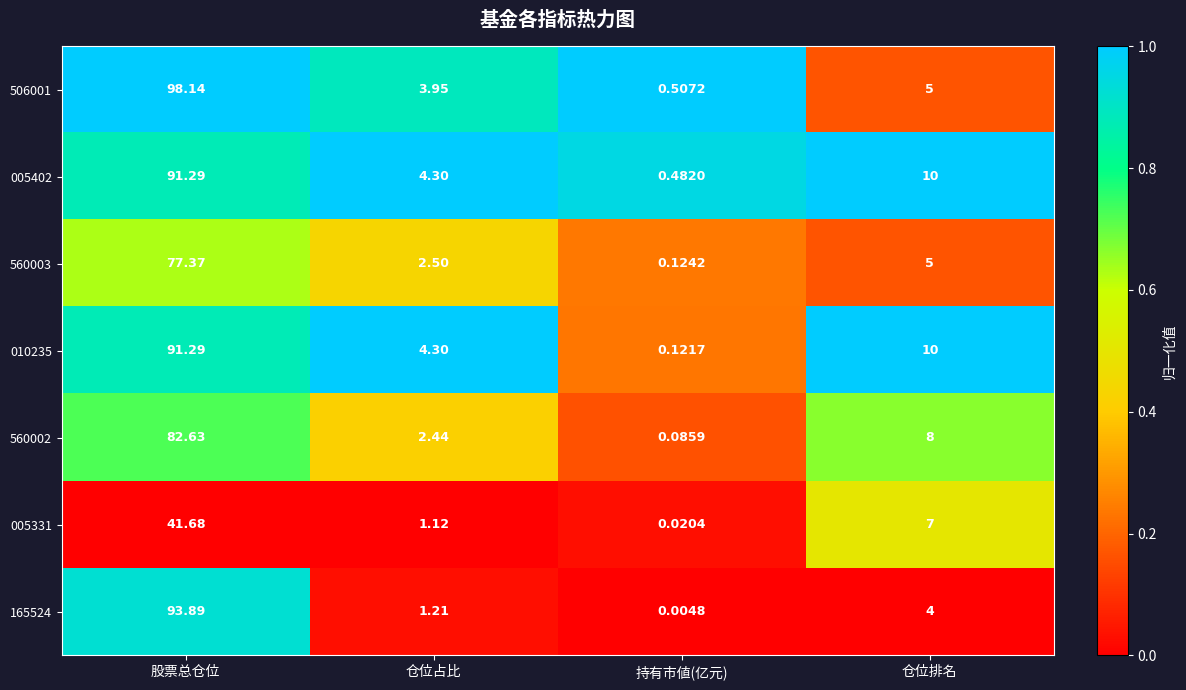

At which category does the chart reach its peak across all series?

股票总仓位